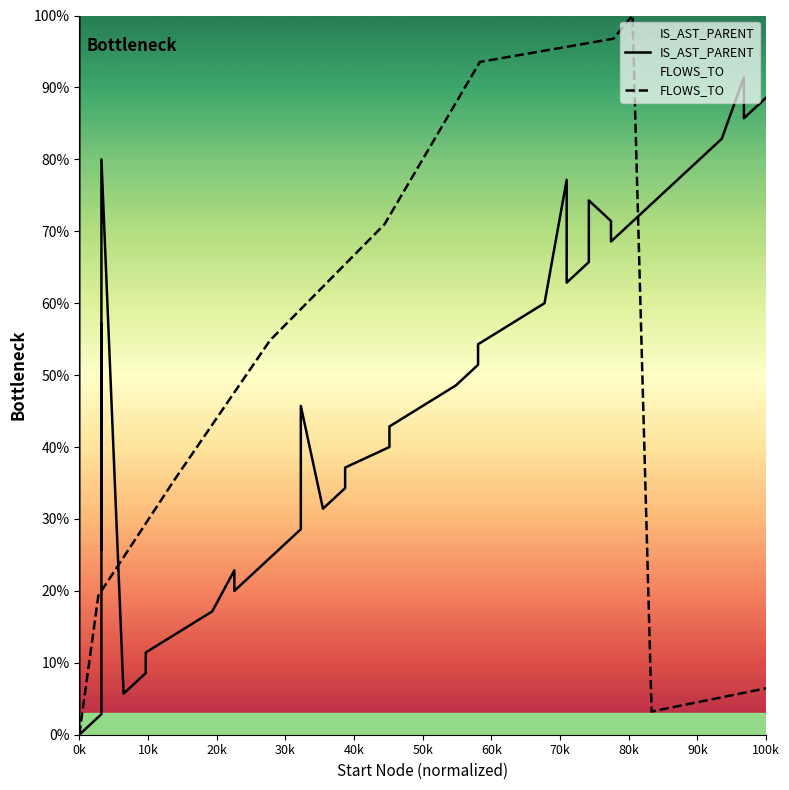

Is it true that FLOWS_TO equals 6.5 at 100k?

True